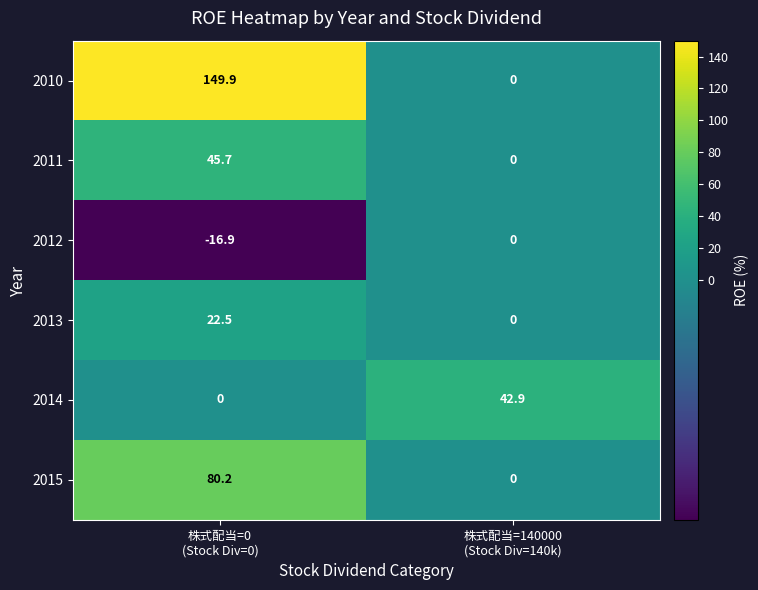

What is the sum of all 2015 values?

80.2